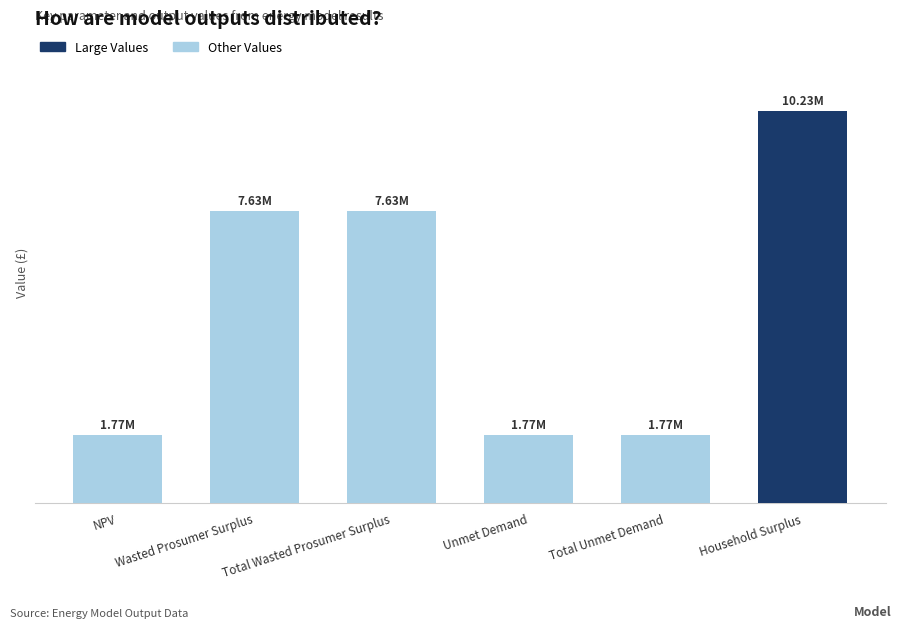

What is the label of the 1st bar from the left?

NPV